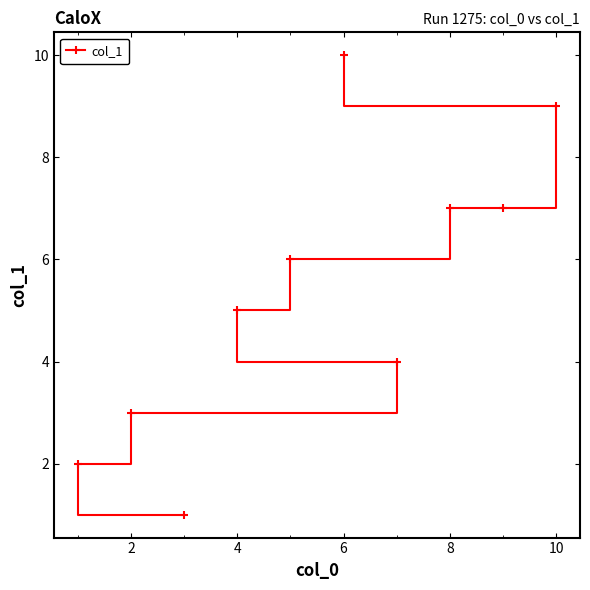

Reading left to right, extract all data points from this chart.

2	3	1	5	6	10	4	7	7	9